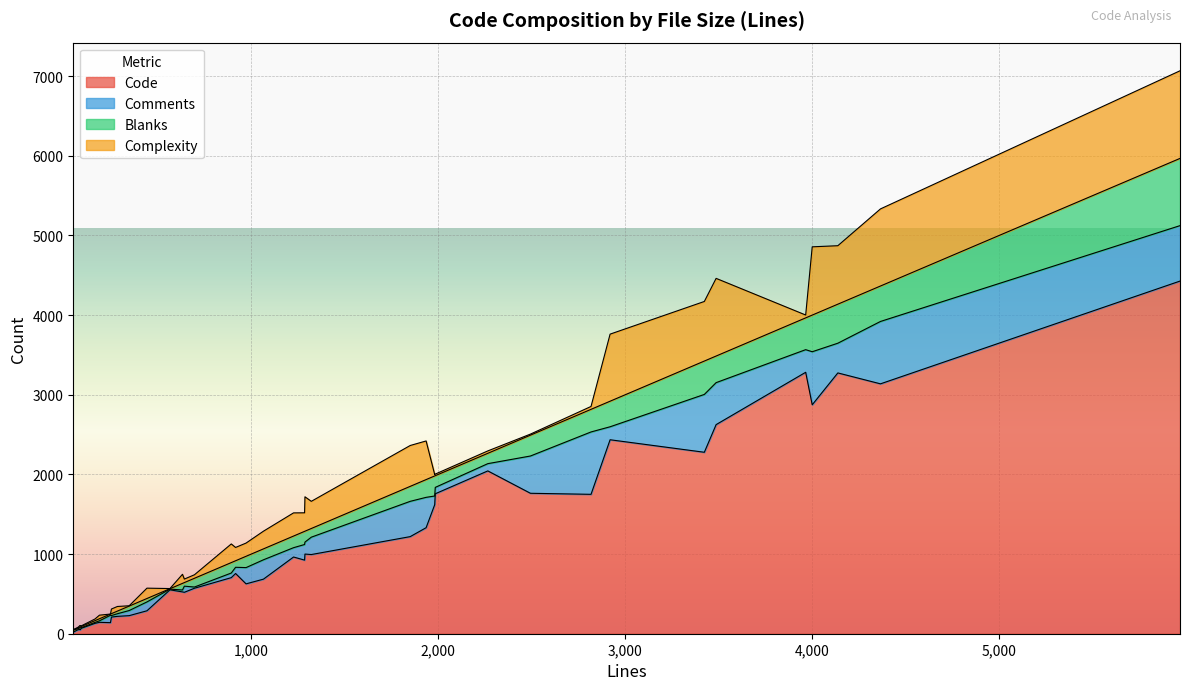

At how many categories does at least one series exceed 182?

31